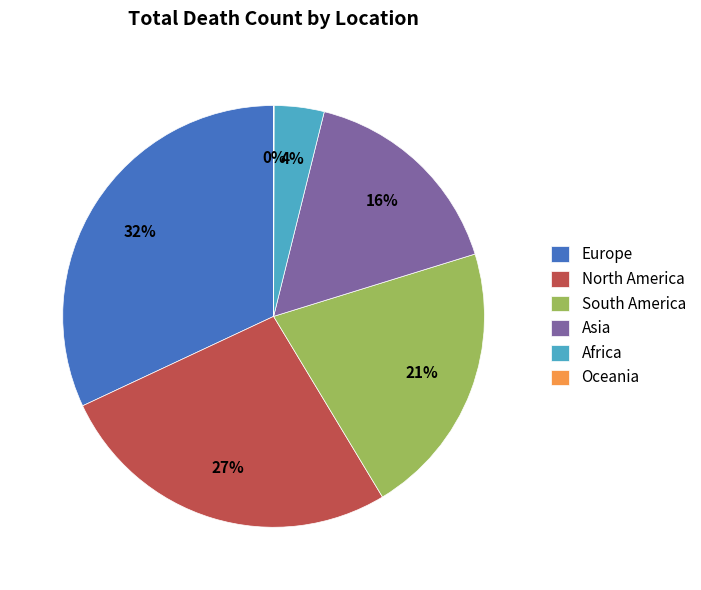

Which has a higher value, Asia or North America?

North America